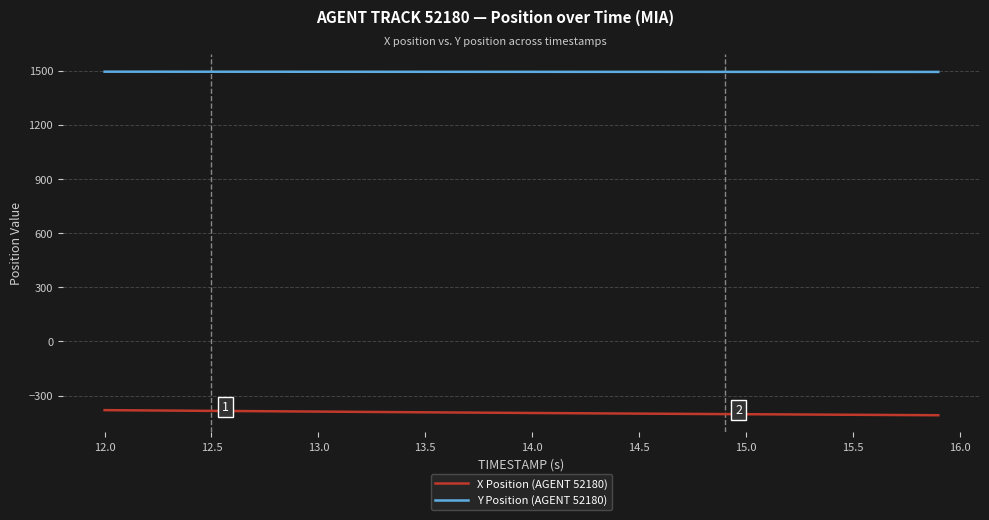

What is the minimum value shown in the chart?

-408.6